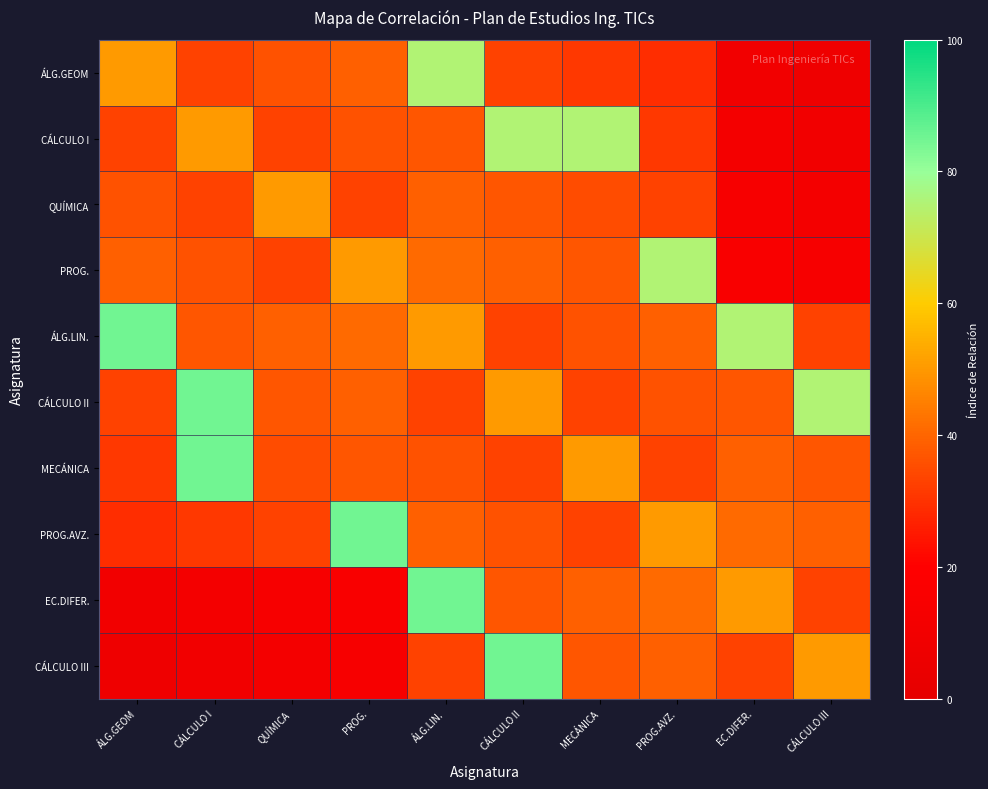

Reading right to left, transcribe all the data shown in this chart.

ÁLG.GEOM: CÁLCULO III=8	EC.DIFER.=10	PROG.AVZ.=29	MECÁNICA=31	CÁLCULO II=33	ÁLG.LIN.=75	PROG.=39	QUÍMICA=36	CÁLCULO I=33	ÁLG.GEOM=50
CÁLCULO I: CÁLCULO III=10	EC.DIFER.=12	PROG.AVZ.=31	MECÁNICA=75	CÁLCULO II=75	ÁLG.LIN.=37	PROG.=36	QUÍMICA=33	CÁLCULO I=50	ÁLG.GEOM=33
QUÍMICA: CÁLCULO III=12	EC.DIFER.=14	PROG.AVZ.=33	MECÁNICA=35	CÁLCULO II=37	ÁLG.LIN.=39	PROG.=33	QUÍMICA=50	CÁLCULO I=33	ÁLG.GEOM=36
PROG.: CÁLCULO III=14	EC.DIFER.=16	PROG.AVZ.=75	MECÁNICA=37	CÁLCULO II=39	ÁLG.LIN.=41	PROG.=50	QUÍMICA=33	CÁLCULO I=36	ÁLG.GEOM=39
ÁLG.LIN.: CÁLCULO III=33	EC.DIFER.=75	PROG.AVZ.=39	MECÁNICA=36	CÁLCULO II=33	ÁLG.LIN.=50	PROG.=41	QUÍMICA=39	CÁLCULO I=37	ÁLG.GEOM=85
CÁLCULO II: CÁLCULO III=75	EC.DIFER.=37	PROG.AVZ.=36	MECÁNICA=33	CÁLCULO II=50	ÁLG.LIN.=33	PROG.=39	QUÍMICA=37	CÁLCULO I=85	ÁLG.GEOM=33
MECÁNICA: CÁLCULO III=37	EC.DIFER.=39	PROG.AVZ.=33	MECÁNICA=50	CÁLCULO II=33	ÁLG.LIN.=36	PROG.=37	QUÍMICA=35	CÁLCULO I=85	ÁLG.GEOM=31
PROG.AVZ.: CÁLCULO III=39	EC.DIFER.=41	PROG.AVZ.=50	MECÁNICA=33	CÁLCULO II=36	ÁLG.LIN.=39	PROG.=85	QUÍMICA=33	CÁLCULO I=31	ÁLG.GEOM=29
EC.DIFER.: CÁLCULO III=33	EC.DIFER.=50	PROG.AVZ.=41	MECÁNICA=39	CÁLCULO II=37	ÁLG.LIN.=85	PROG.=16	QUÍMICA=14	CÁLCULO I=12	ÁLG.GEOM=10
CÁLCULO III: CÁLCULO III=50	EC.DIFER.=33	PROG.AVZ.=39	MECÁNICA=37	CÁLCULO II=85	ÁLG.LIN.=33	PROG.=14	QUÍMICA=12	CÁLCULO I=10	ÁLG.GEOM=8